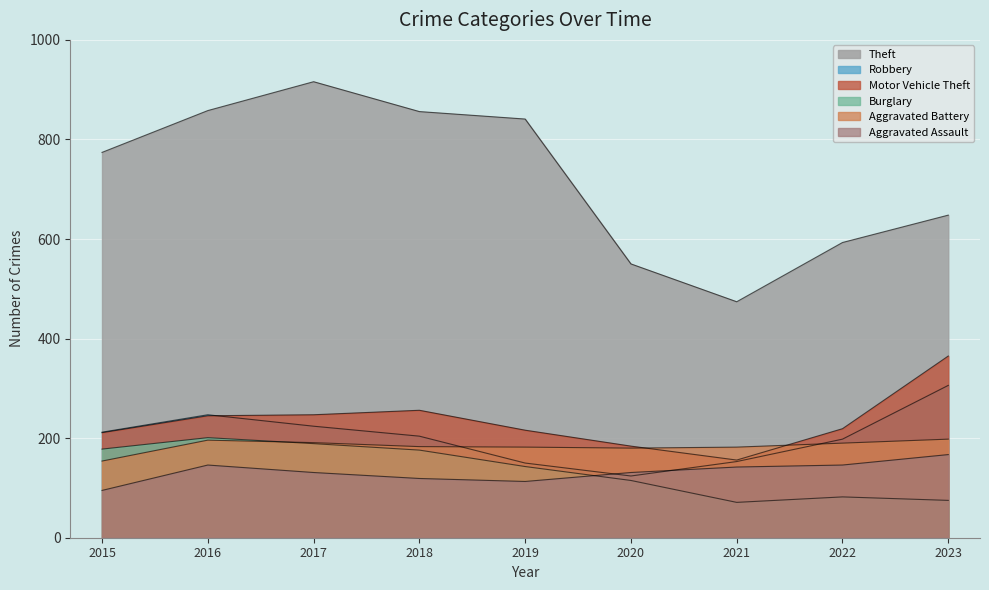

How many data points in Robbery are less than 204?

4